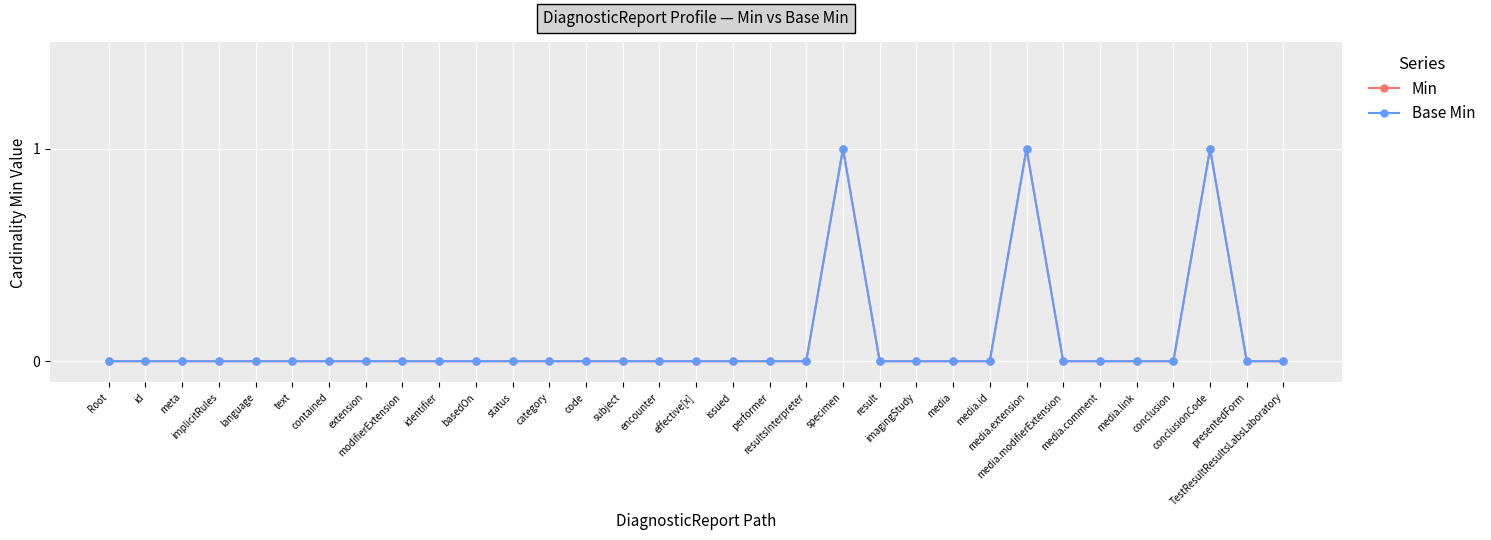

Which category has the highest value across all series?

specimen